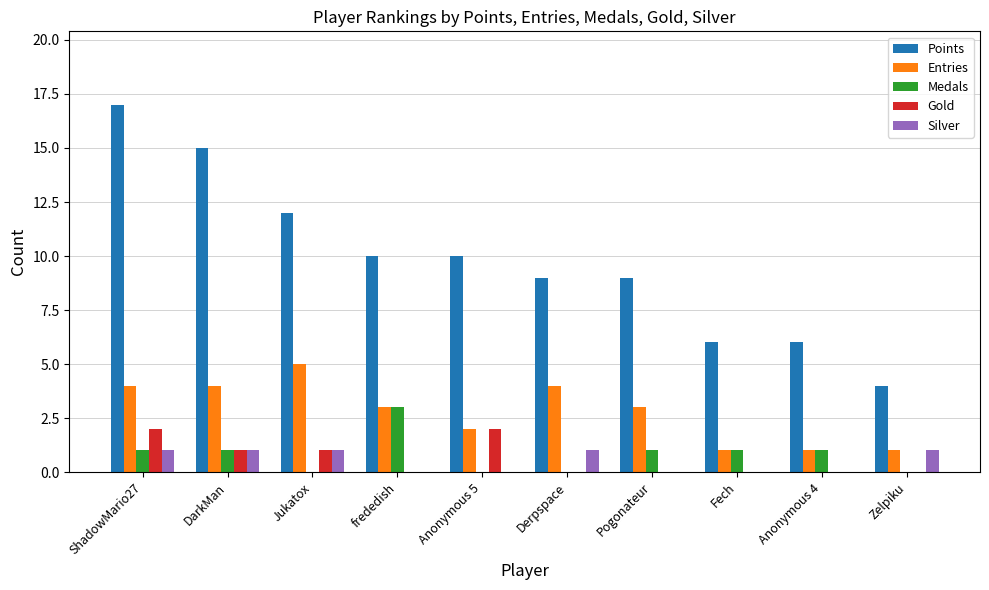

What are all the series names shown in the legend?

Points, Entries, Medals, Gold, Silver